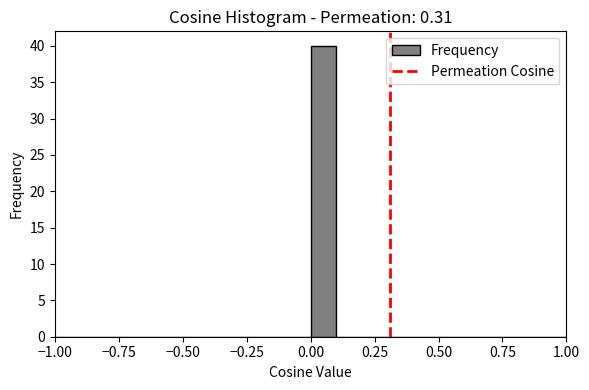

Read against the x-axis, roughly where is the centre of the tallest bar?

0.05